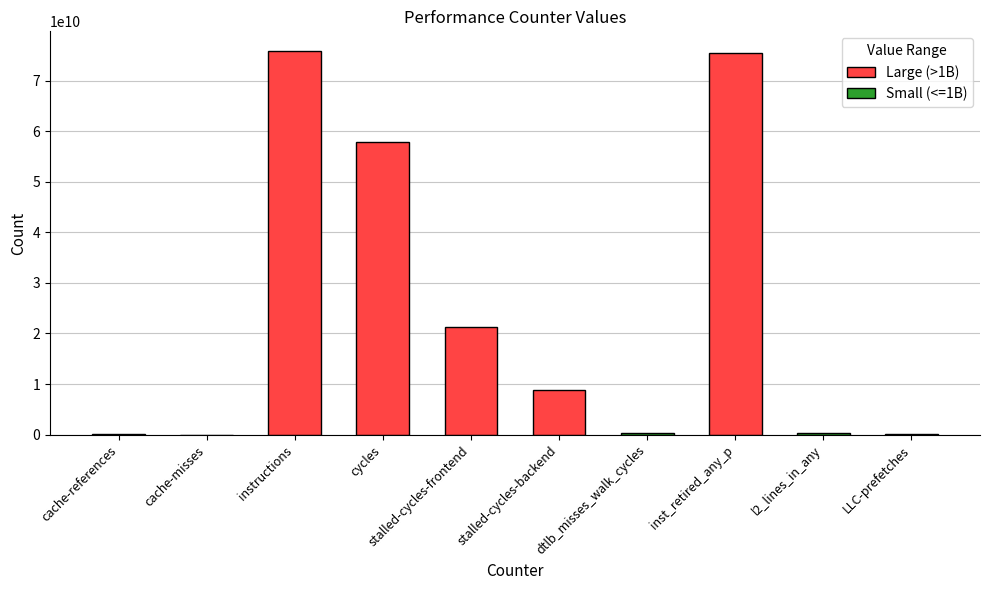

Are the bars grouped side by side (vs. stacked)?

No